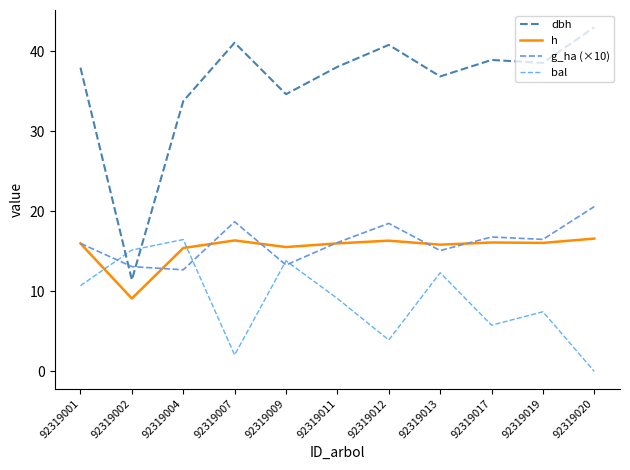

Where is the first local maximum for bal?

92319004